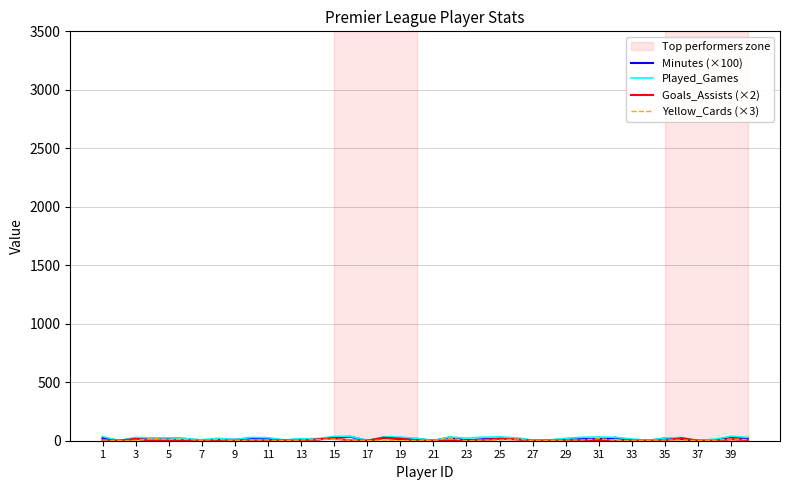

At which category is the sum across all series the highest?

15